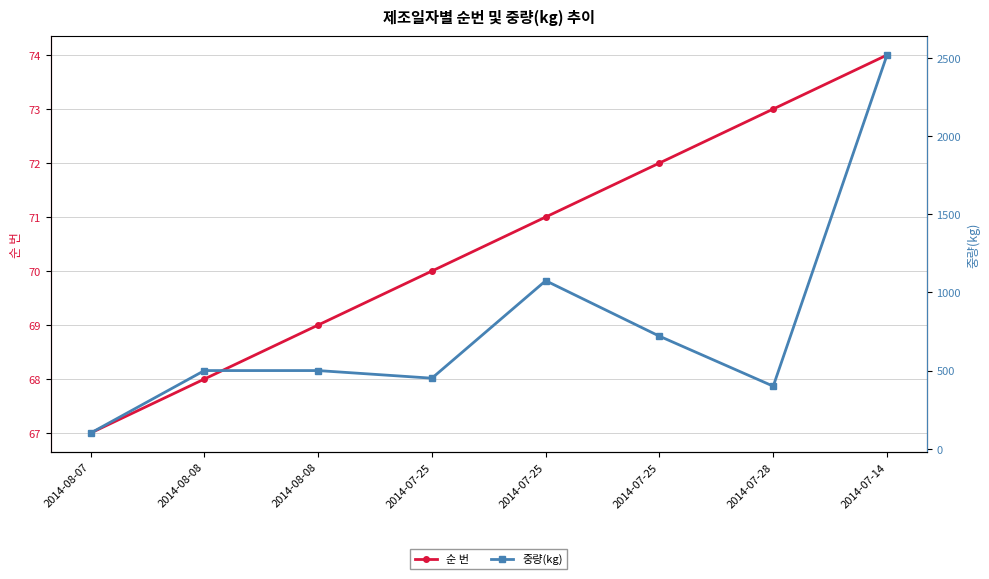

What is the sum of all 중량(kg) values?

6266.4